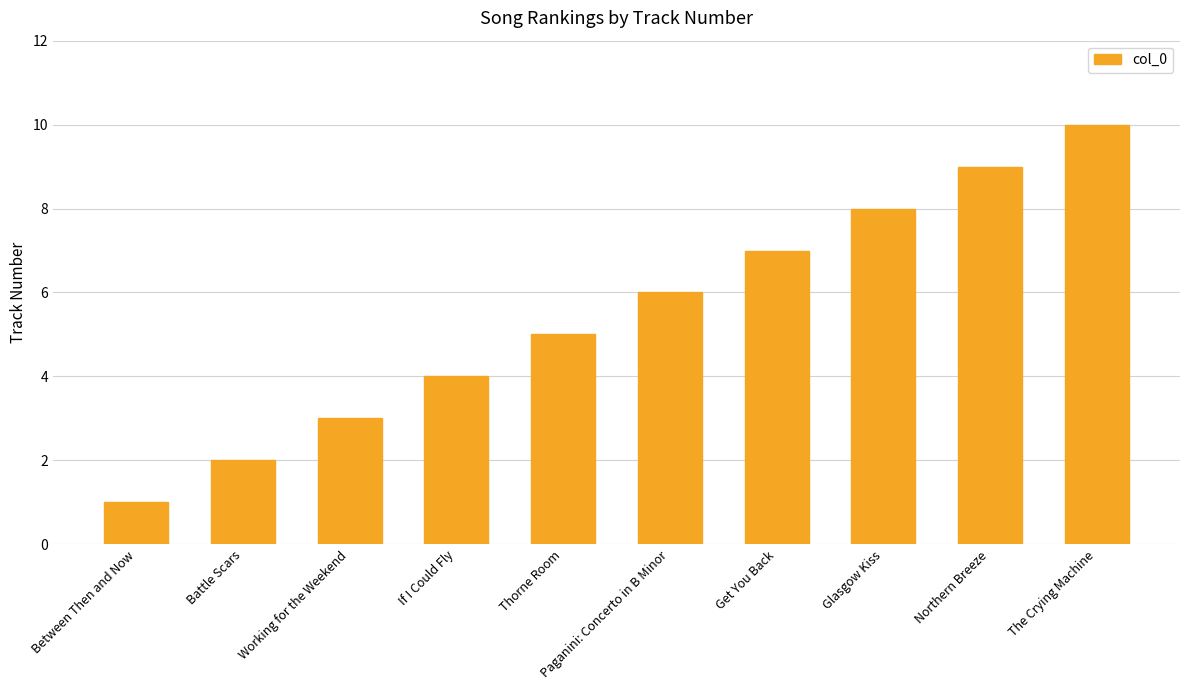

How many categories are shown in the chart?

10